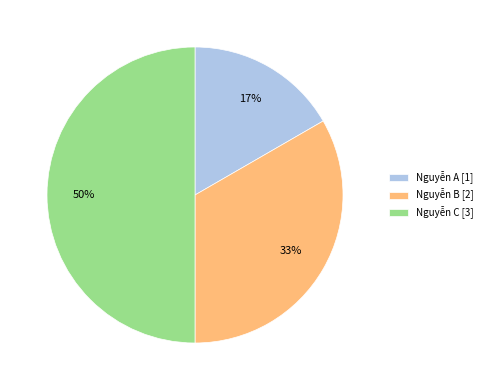

To the nearest percent, what is the combined percentage of Nguyễn C and Nguyễn A?

67%